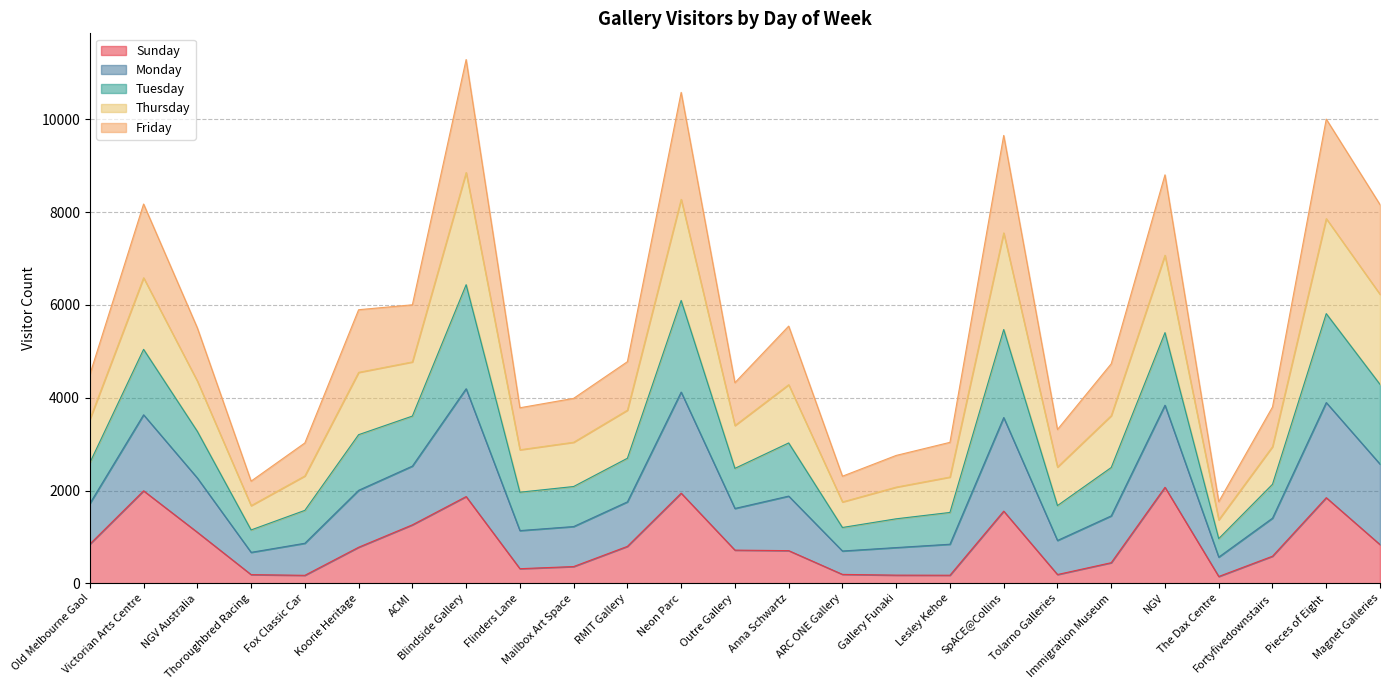

What is the highest value of the Sunday series?

2069